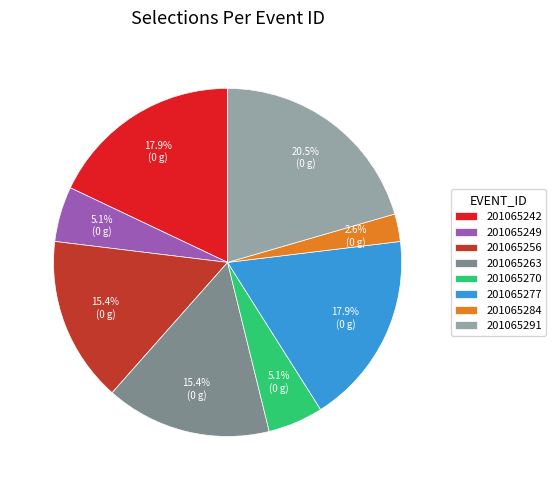

Count the number of slices in the pie.

8